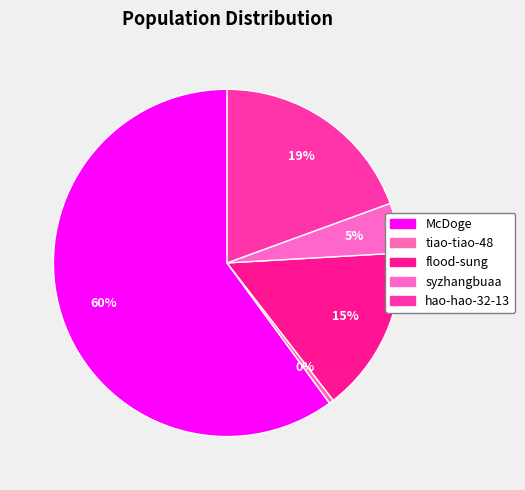

To the nearest percent, what is the difference between the syzhangbuaa and tiao-tiao-48 slice percentages?

4%